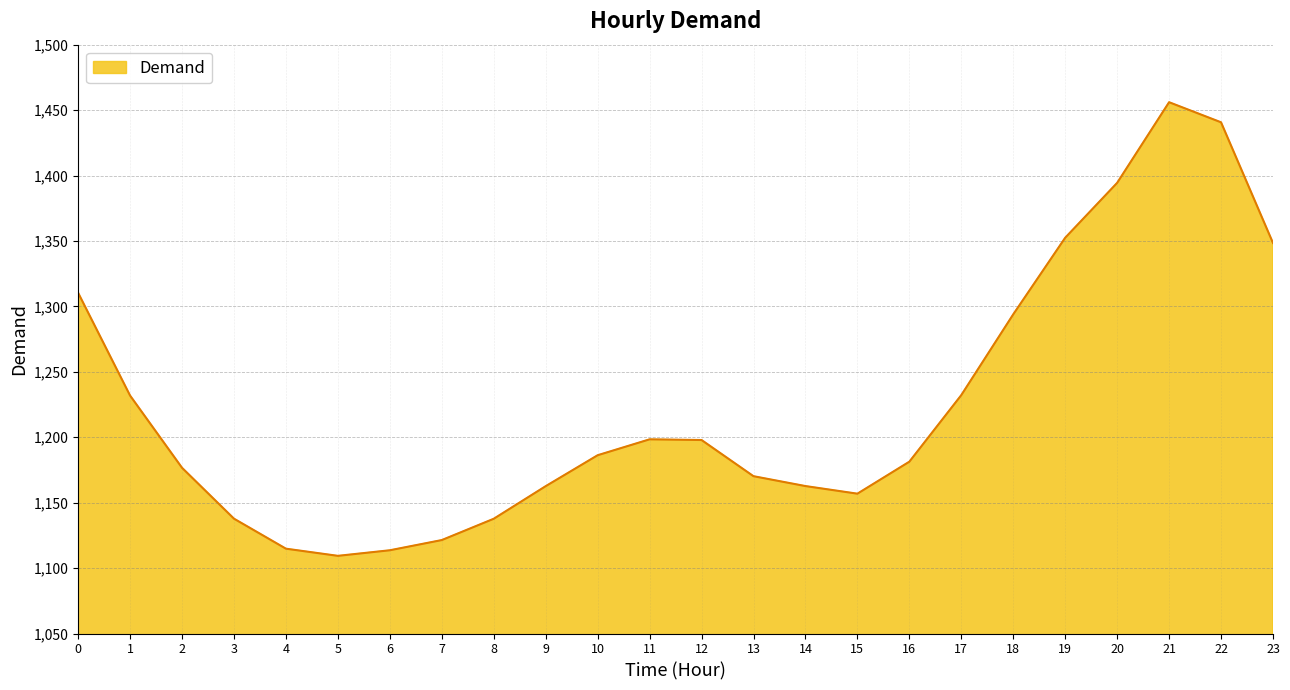

Where is the first local minimum?

5